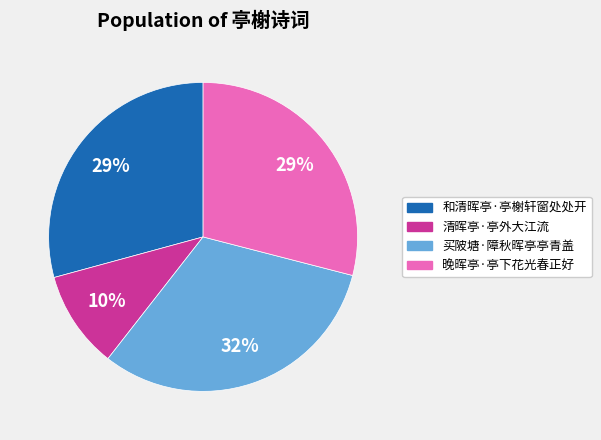

Combined, do 和清晖亭·亭榭轩窗处处开 and 清晖亭·亭外大江流 account for over 50%?

No